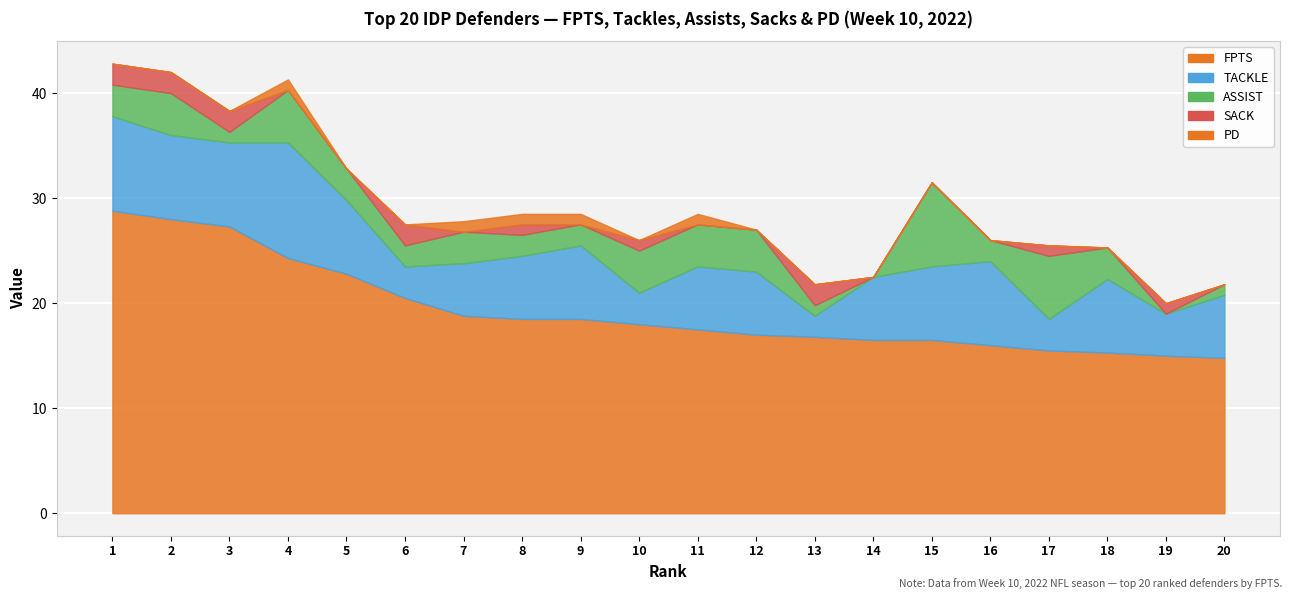

What is the maximum value shown in the chart?

28.8